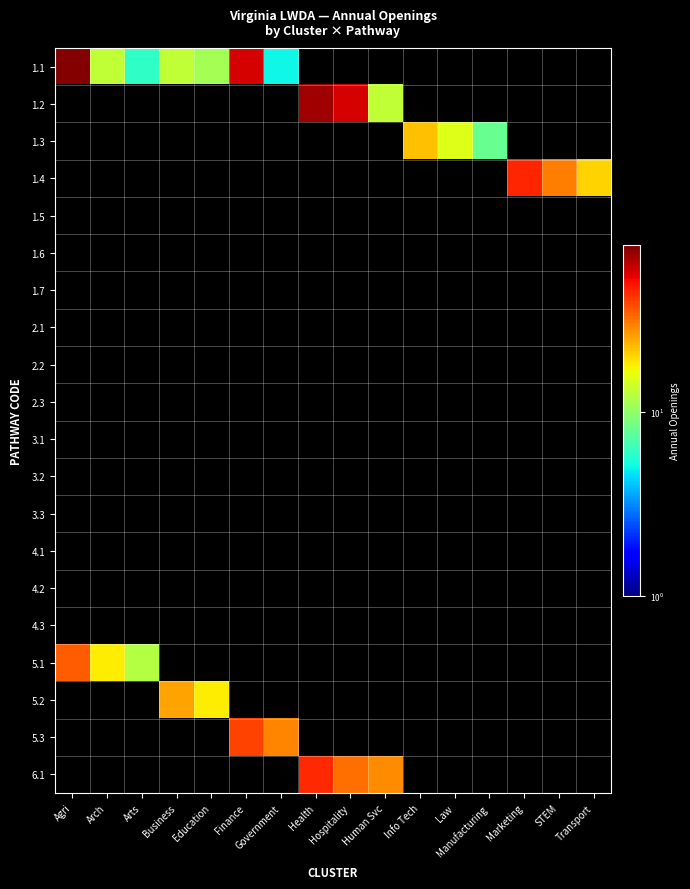

What is the maximum value shown in the chart?

78